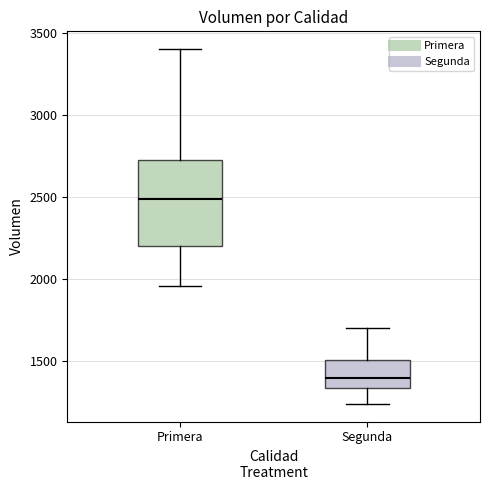

Comparing the boxes themselves (not the whiskers), which one is the tallest?

Primera